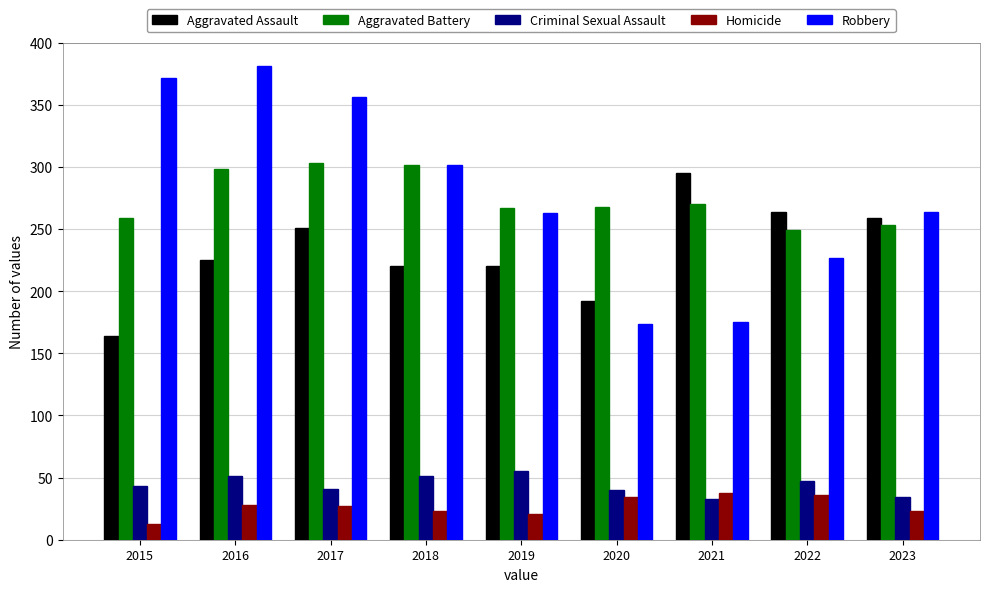

At how many categories does at least one series exceed 352?

3